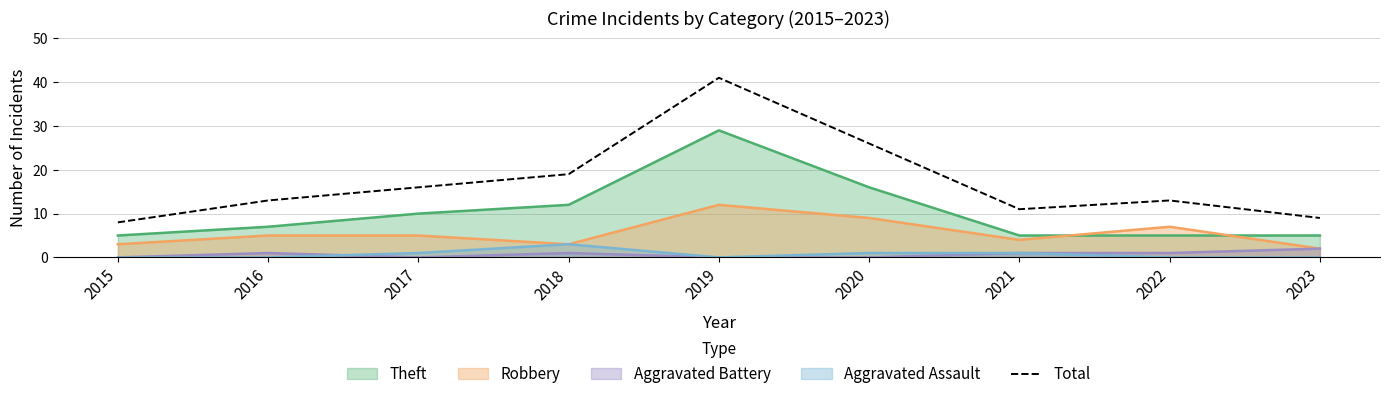

What is the approximate value at 2015, to the nearest 5?

10